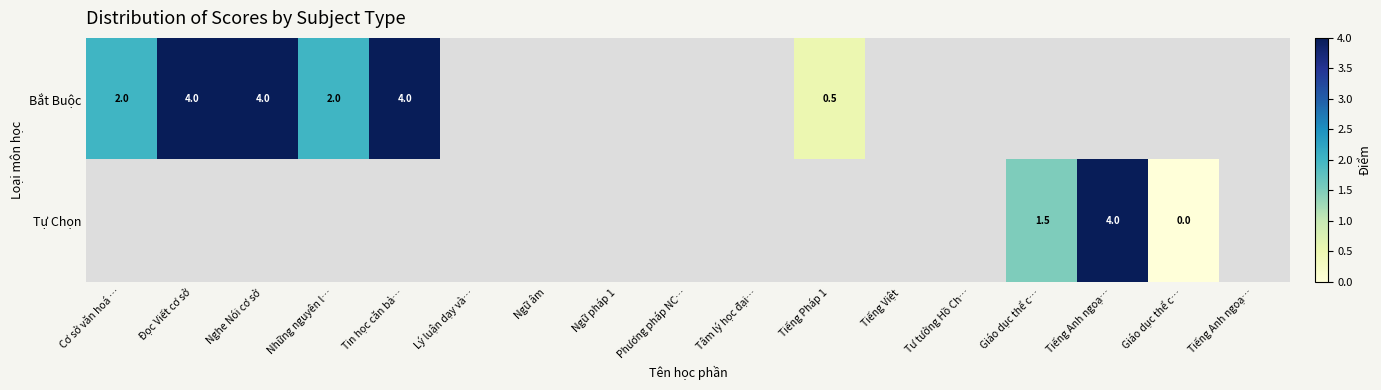

Is the value of Bắt Buộc at Tin học căn bả… greater than the value of Tự Chọn at Giáo dục thể c…?

Yes